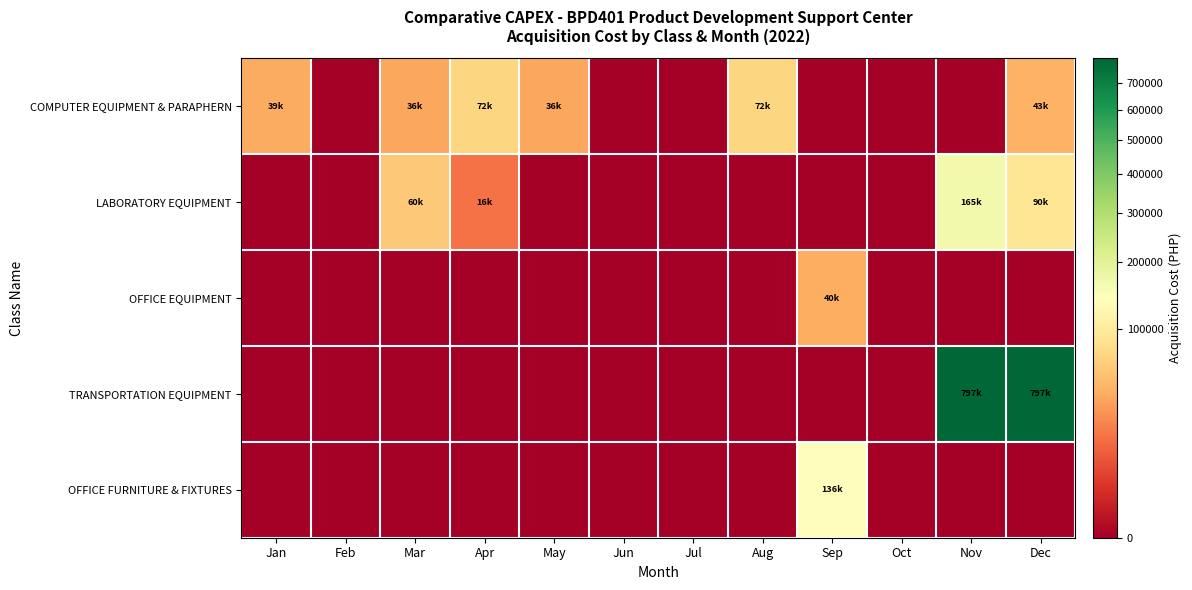

Which has a higher value, Jan or Jun?

Jan